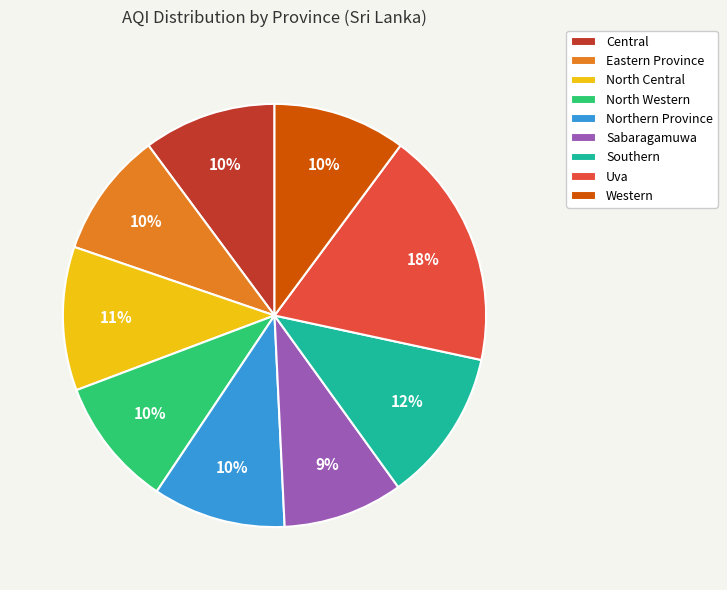

Combined, do North Central and Sabaragamuwa account for over 50%?

No